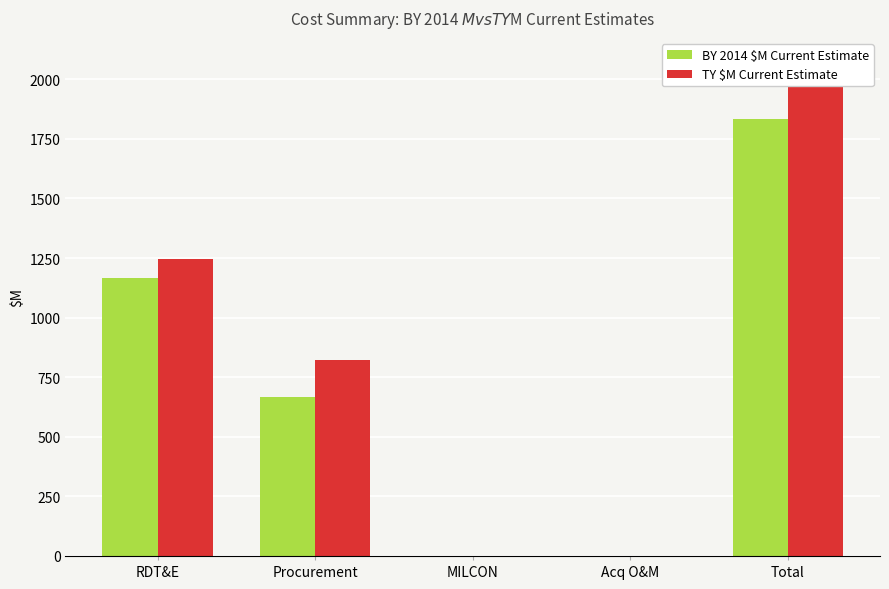

What is the label of the 4th bar from the right?

Procurement